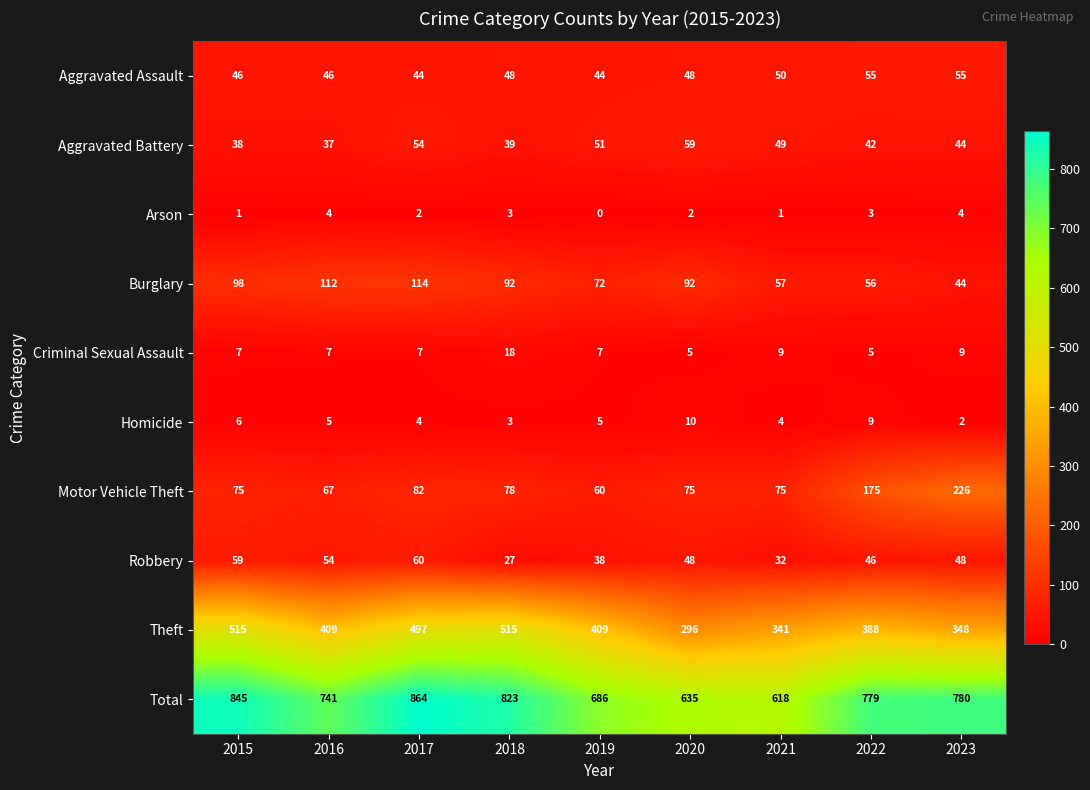

What is the maximum value for Burglary?

114